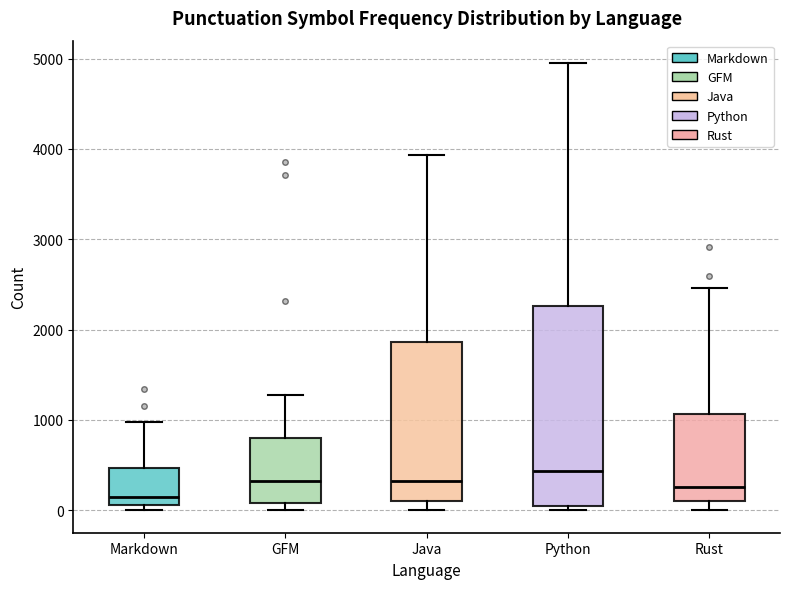

Reading left to right, transcribe this box plot: for each box, give where its median line is, the range the box spans, and where its two whiskers end, as read against the y-axis. The values are not printed on the chart, so give them approximately, as read against the axis.

Markdown: median 100 (just above the box's lower edge), box 100 to 500, whiskers 0 to 1000
GFM: median 300, box 100 to 800, whiskers 0 to 1300
Java: median 300, box 100 to 1900, whiskers 0 to 3900
Python: median 400, box 0 to 2300, whiskers 0 (just below the box's lower edge) to 5000
Rust: median 300, box 100 to 1100, whiskers 0 to 2500